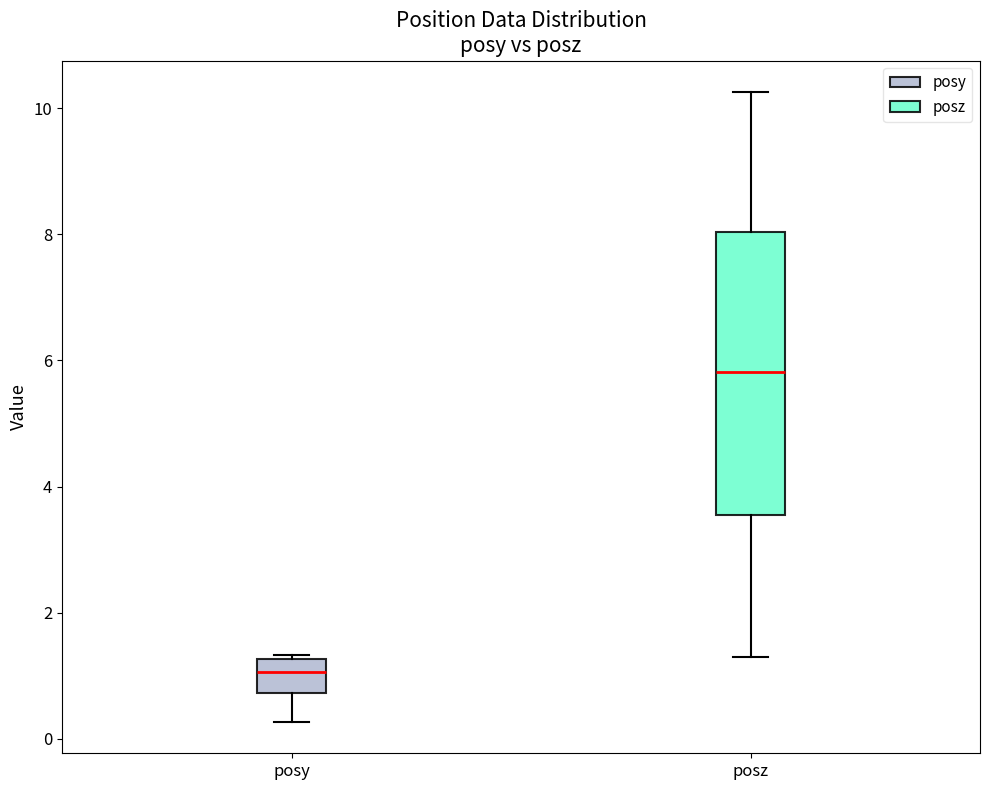

Which box has the highest median line?

posz